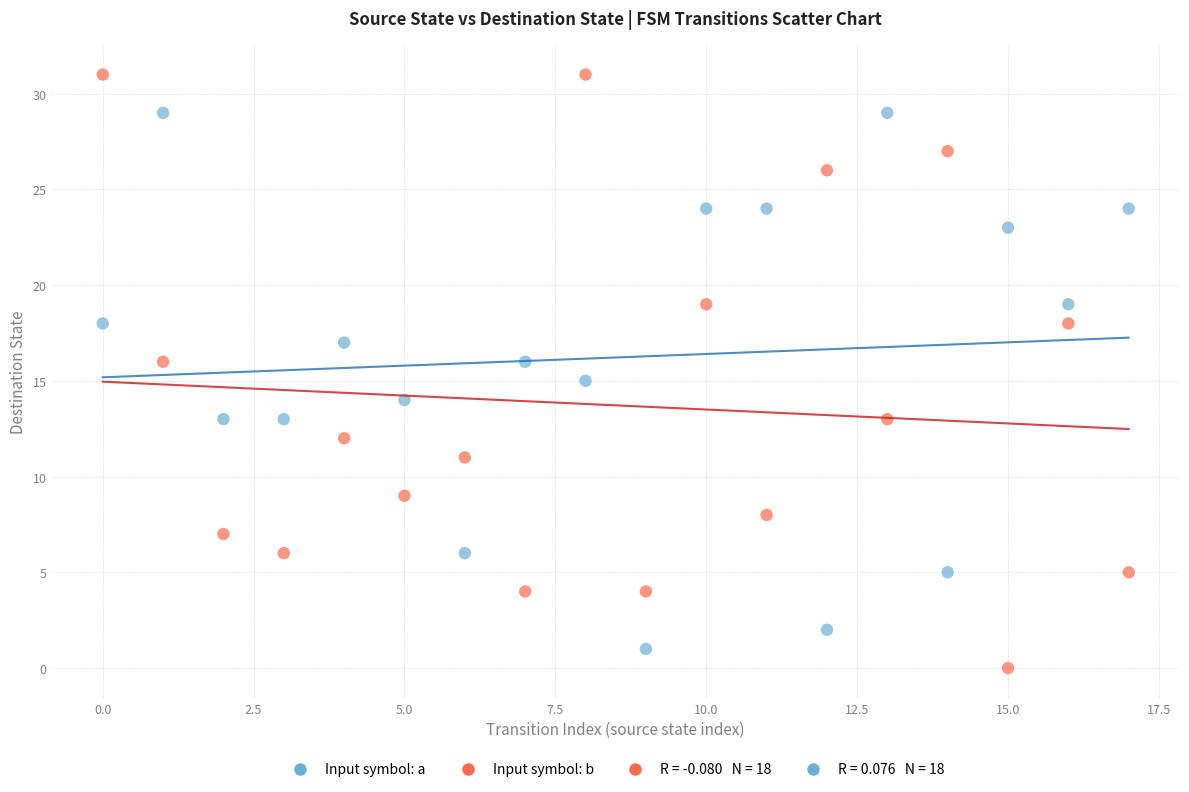

Which series reaches the minimum Y coordinate?

Input symbol: b